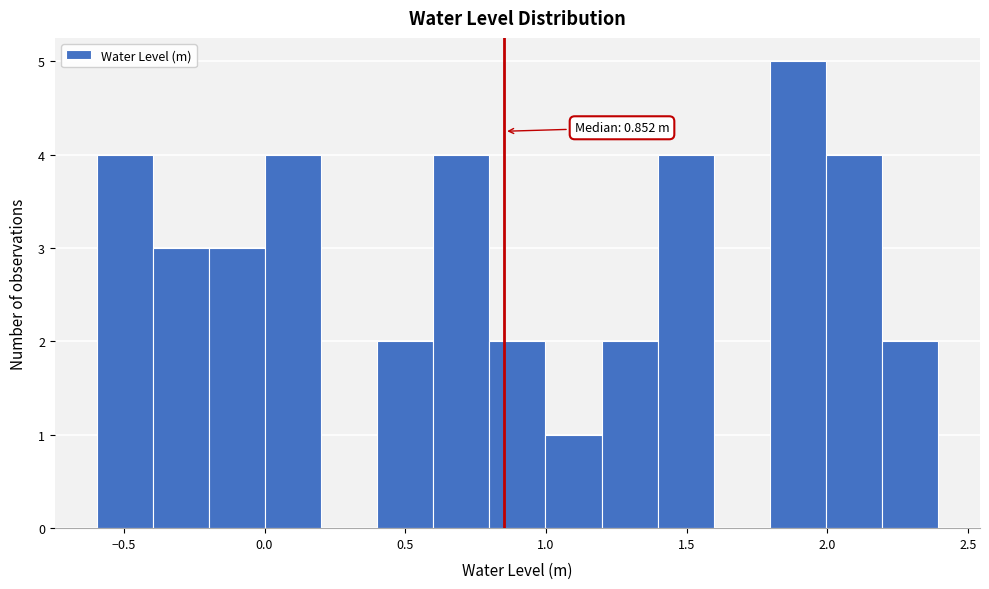

Read against the x-axis, roughly where is the centre of the tallest bar?

1.90